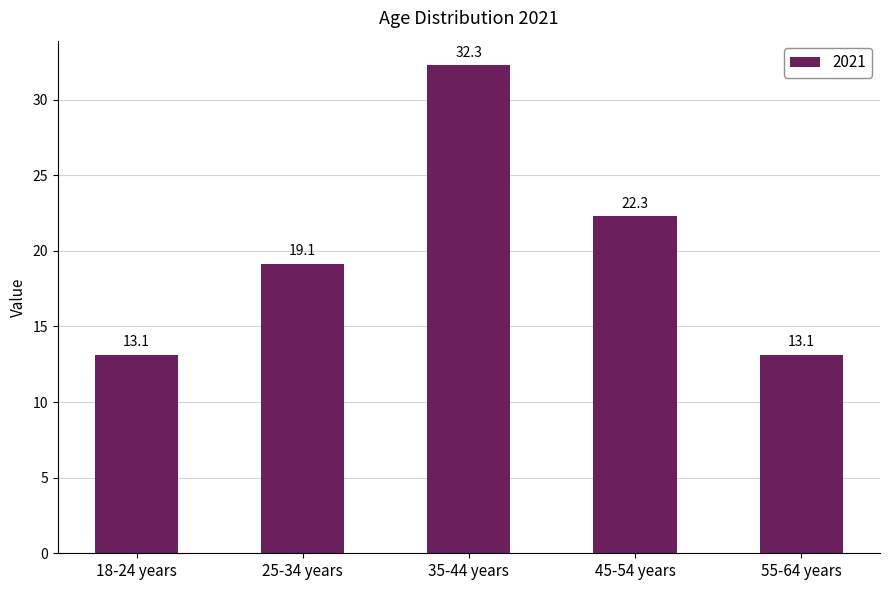

What is the label of the 3rd bar from the right?

35-44 years